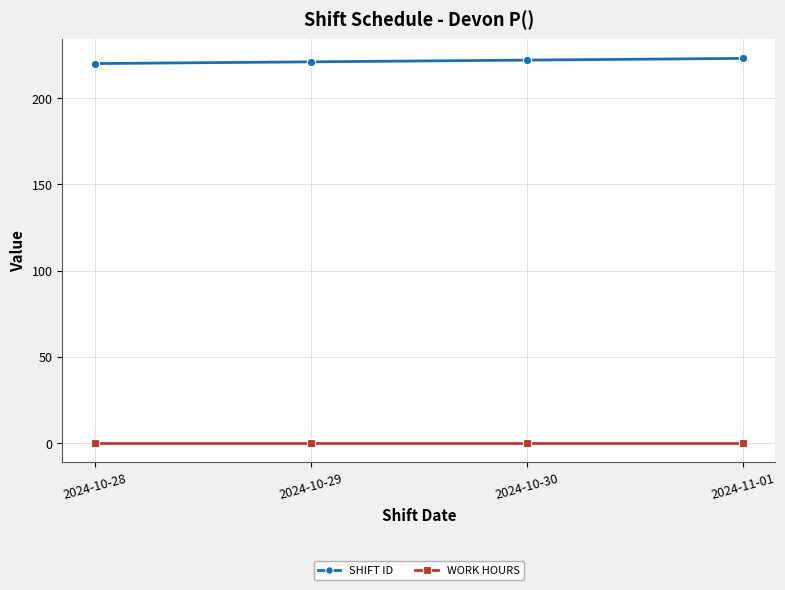

The value of WORK HOURS at 2024-11-01 is 0. True or false?

True